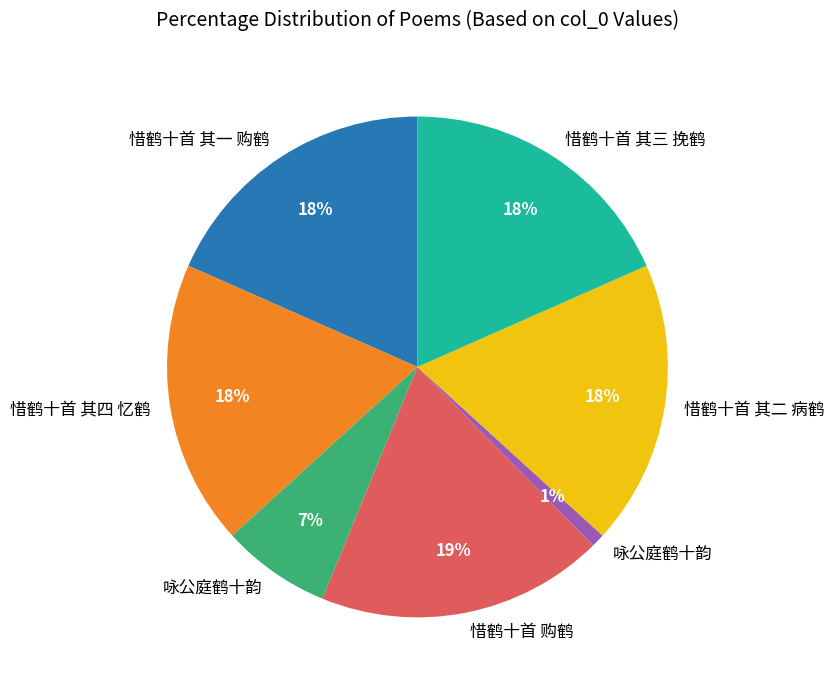

To the nearest percent, what is the difference between the largest and smallest slice percentages?

18%